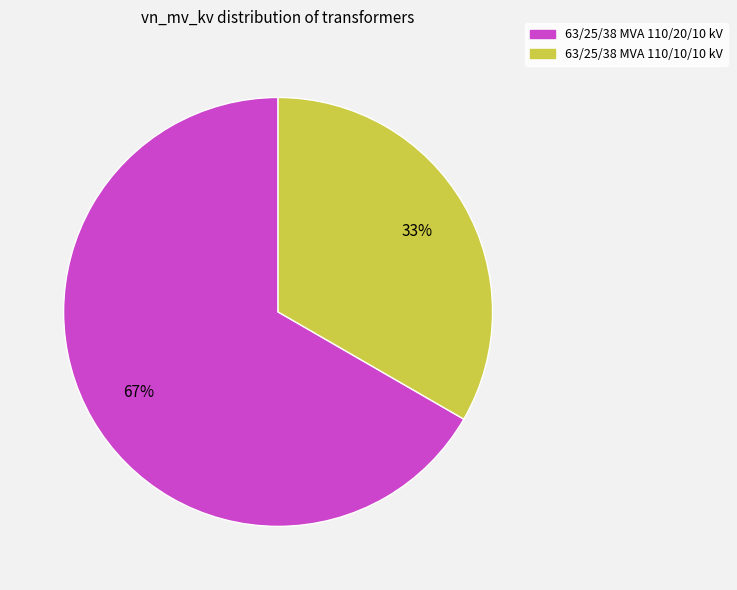

To the nearest percent, what is the combined percentage of 63/25/38 MVA 110/20/10 kV and 63/25/38 MVA 110/10/10 kV?

100%